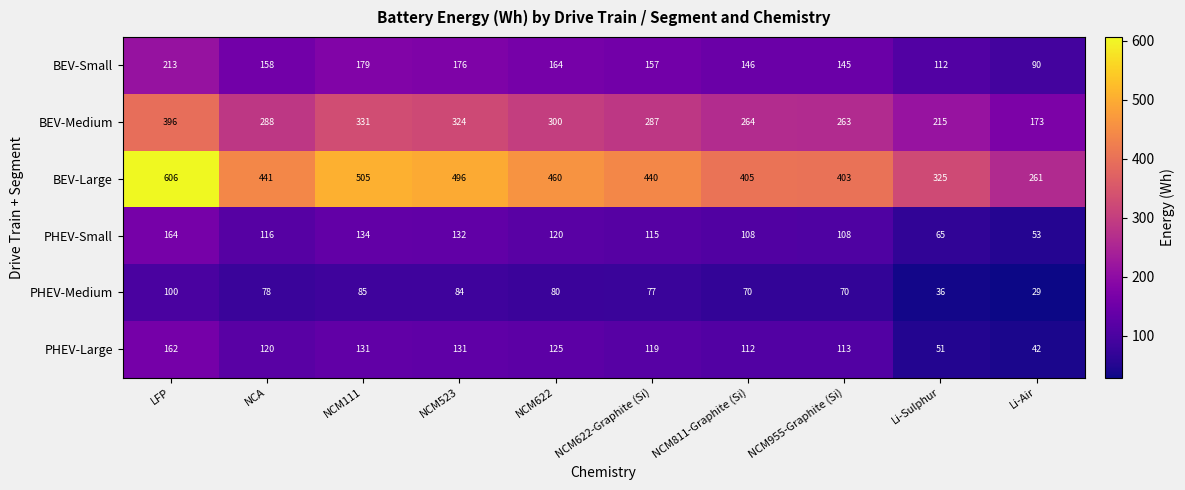

Which category has the highest value in the BEV-Medium series?

LFP